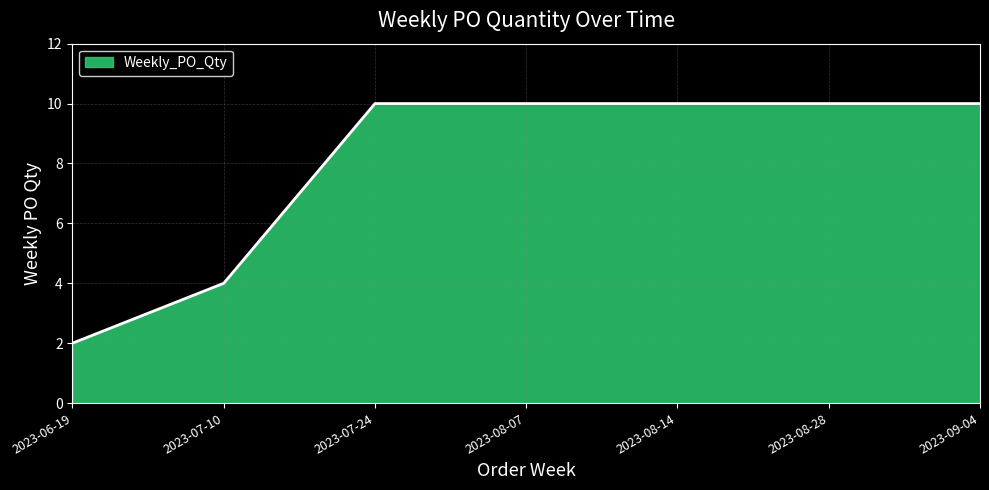

What is the change in value from 2023-07-10 to 2023-08-28?

+6